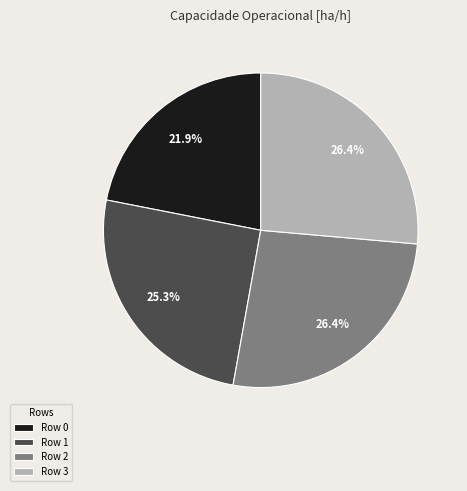

Count the number of slices in the pie.

4